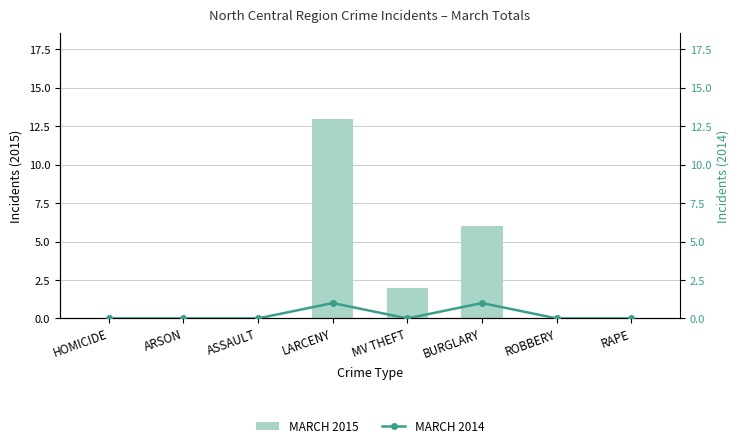

What is the label of the 1st bar from the right?

RAPE